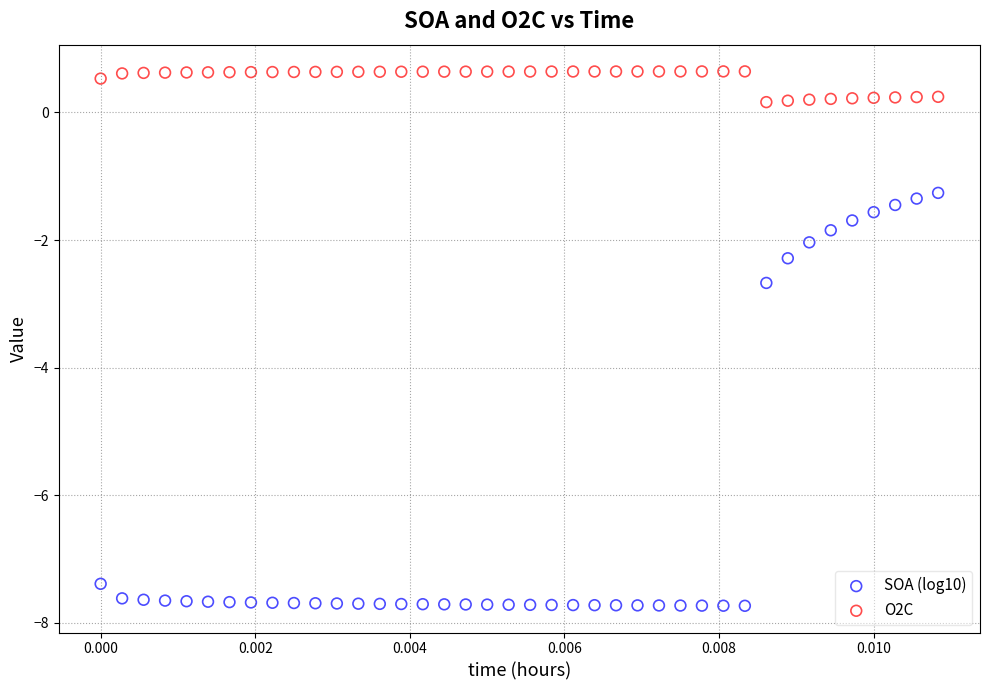

Which series reaches the maximum Y coordinate?

O2C